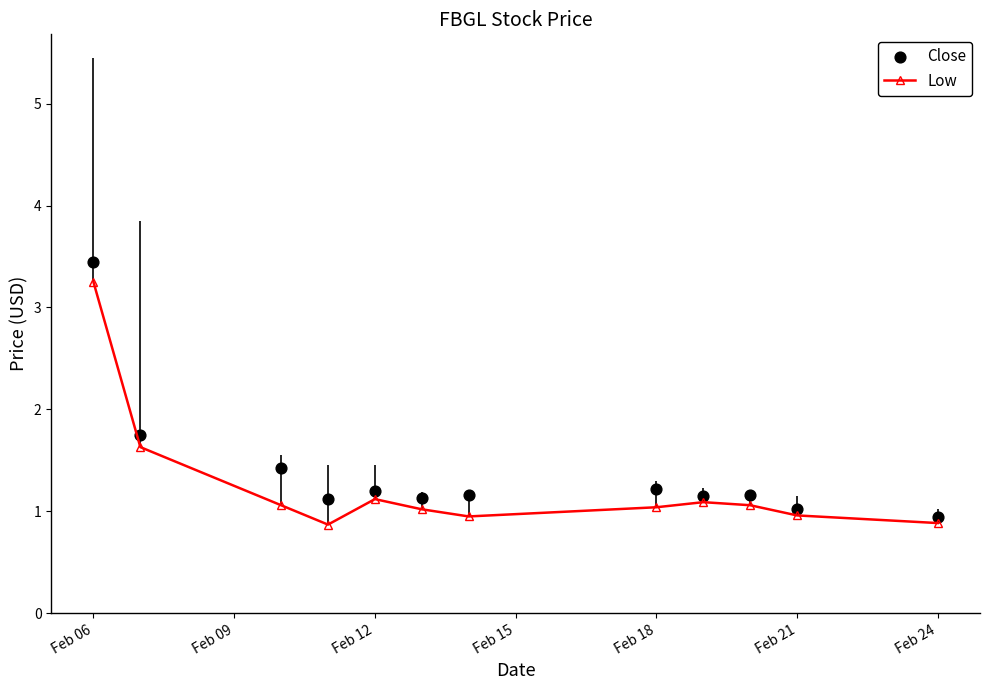

Which series contains the highest Y value?

Close